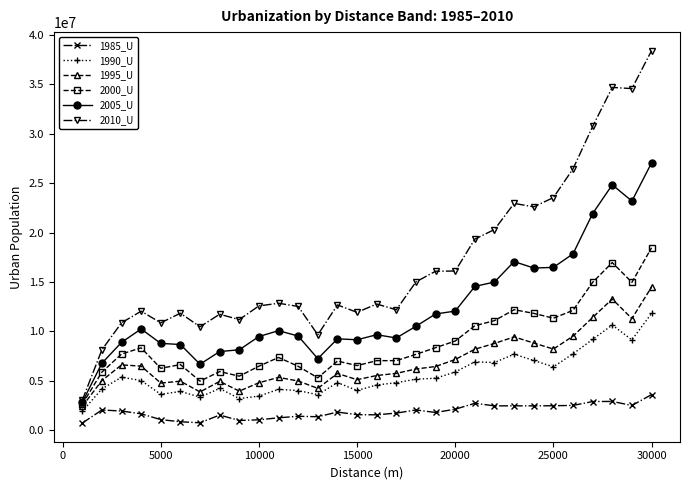

What is the average value of the 2000_U series?

8885769